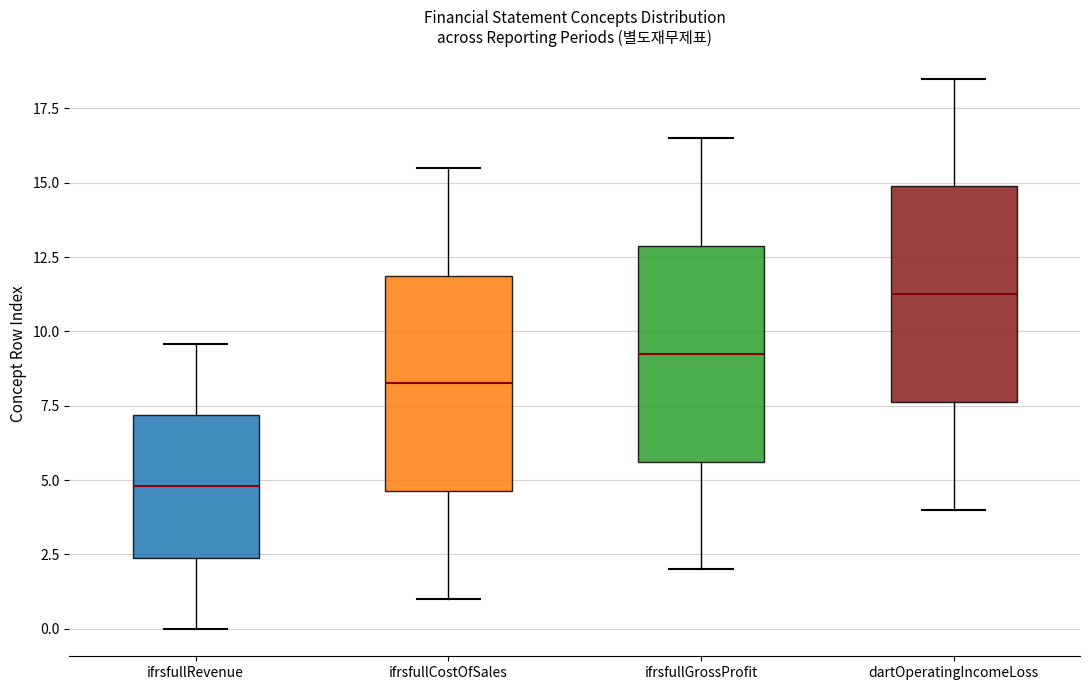

Reading left to right, transcribe this box plot: for each box, give where its median line is, the range the box spans, and where its two whiskers end, as read against the y-axis. The values are not printed on the chart, so give them approximately, as read against the axis.

ifrsfullRevenue: median 5.0, box 2.5 to 7.0, whiskers 0.0 to 9.5
ifrsfullCostOfSales: median 8.5, box 4.5 to 12.0, whiskers 1.0 to 15.5
ifrsfullGrossProfit: median 9.5, box 5.5 to 13.0, whiskers 2.0 to 16.5
dartOperatingIncomeLoss: median 11.5, box 7.5 to 15.0, whiskers 4.0 to 18.5